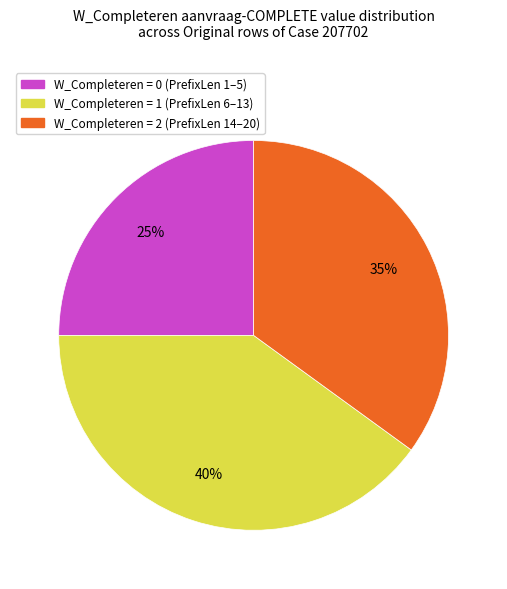

Does any single category account for the majority?

No